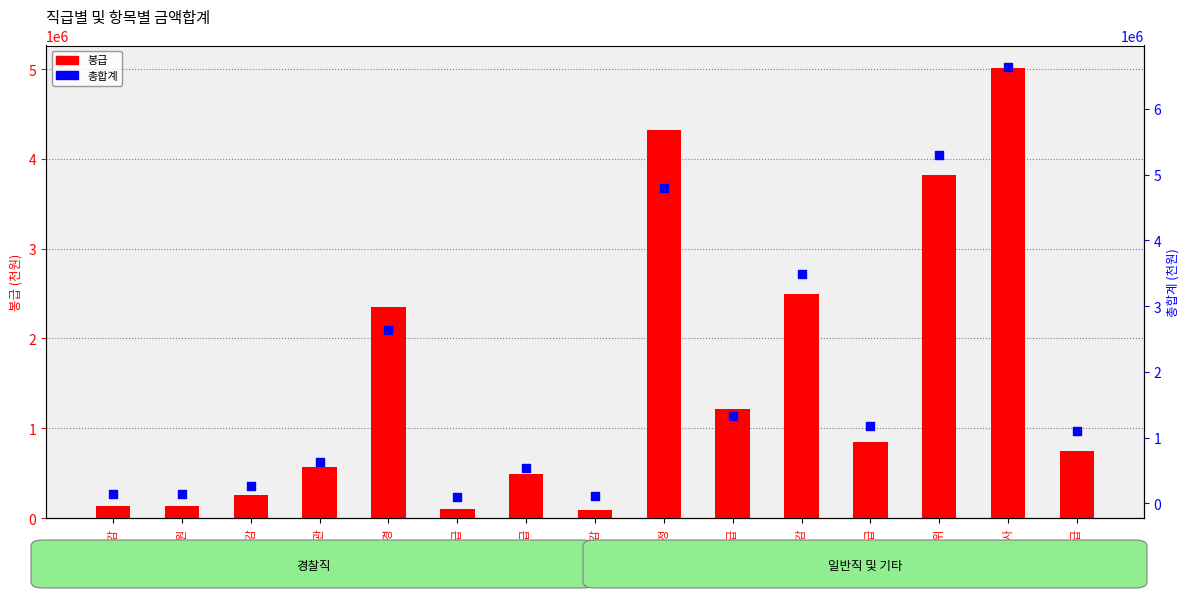

Which series has the largest total across all categories?

총합계